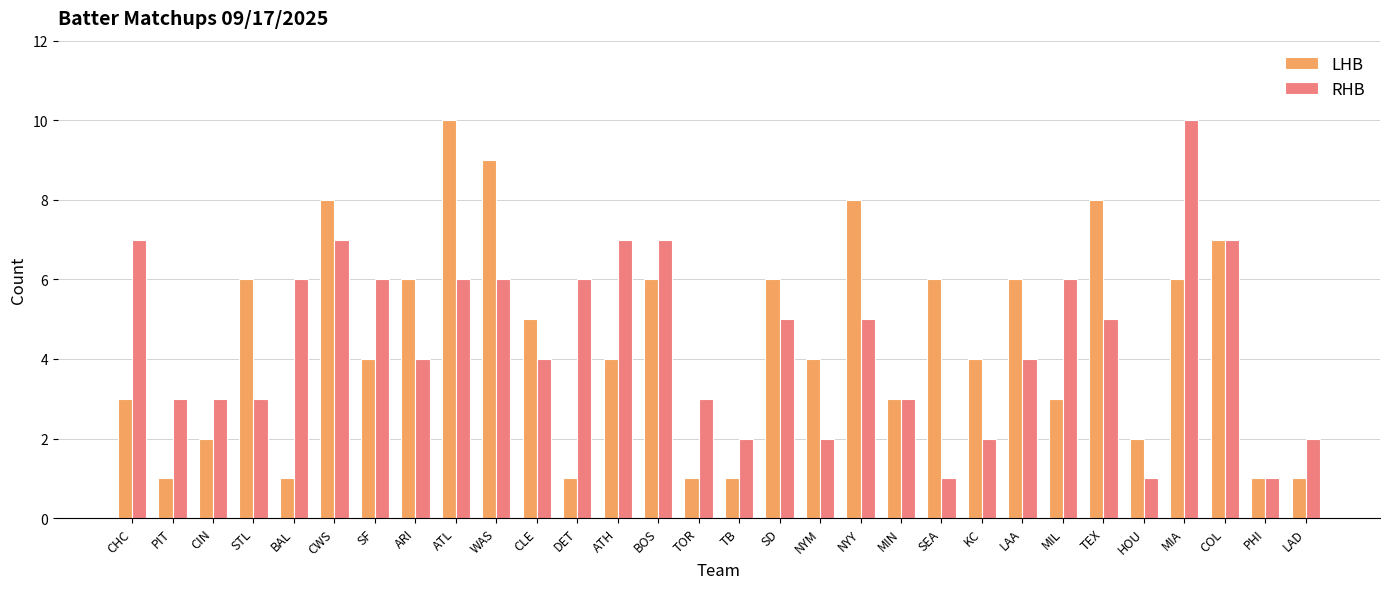

What is the difference between the maximum and minimum values in the LHB series?

9